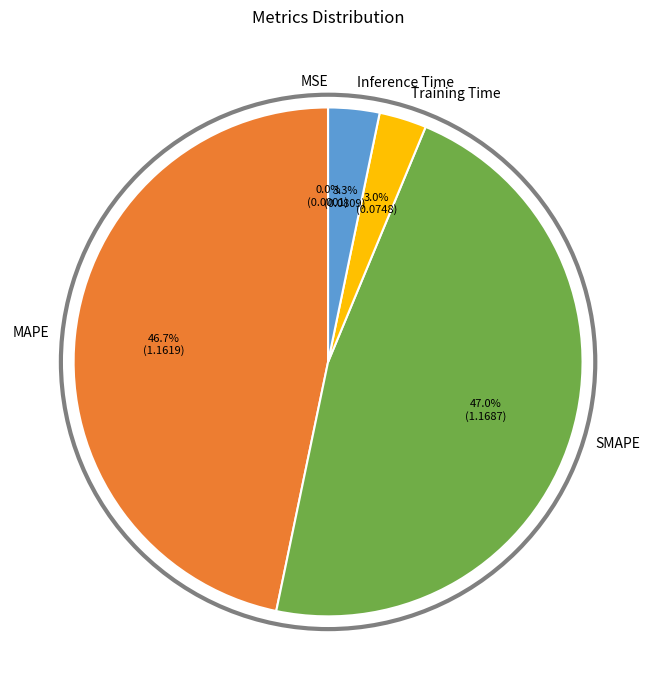

What portion of the pie excludes Inference Time?

96.7%